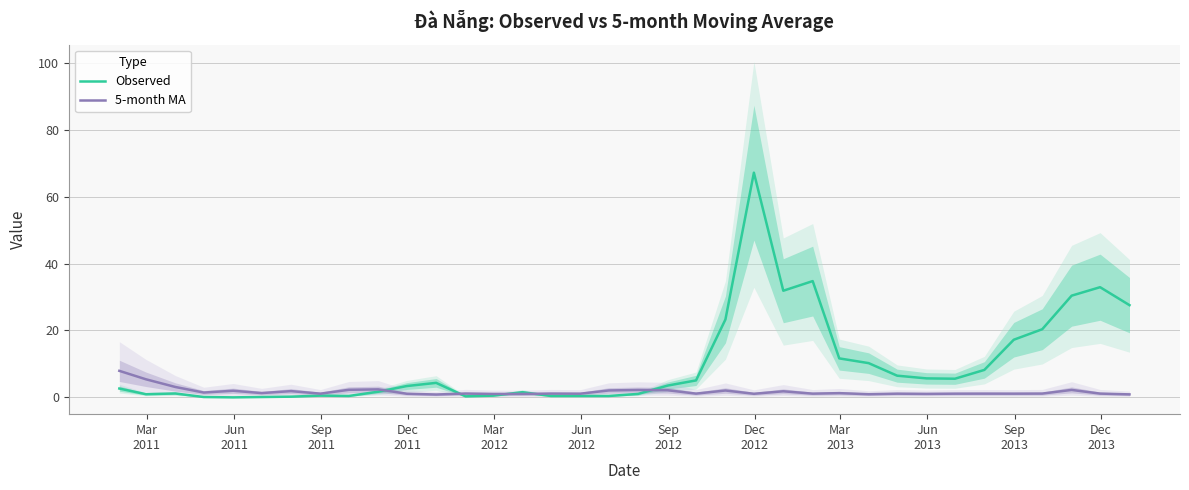

Rank the series by their average value, from highest to lowest.

Observed, 5-month MA